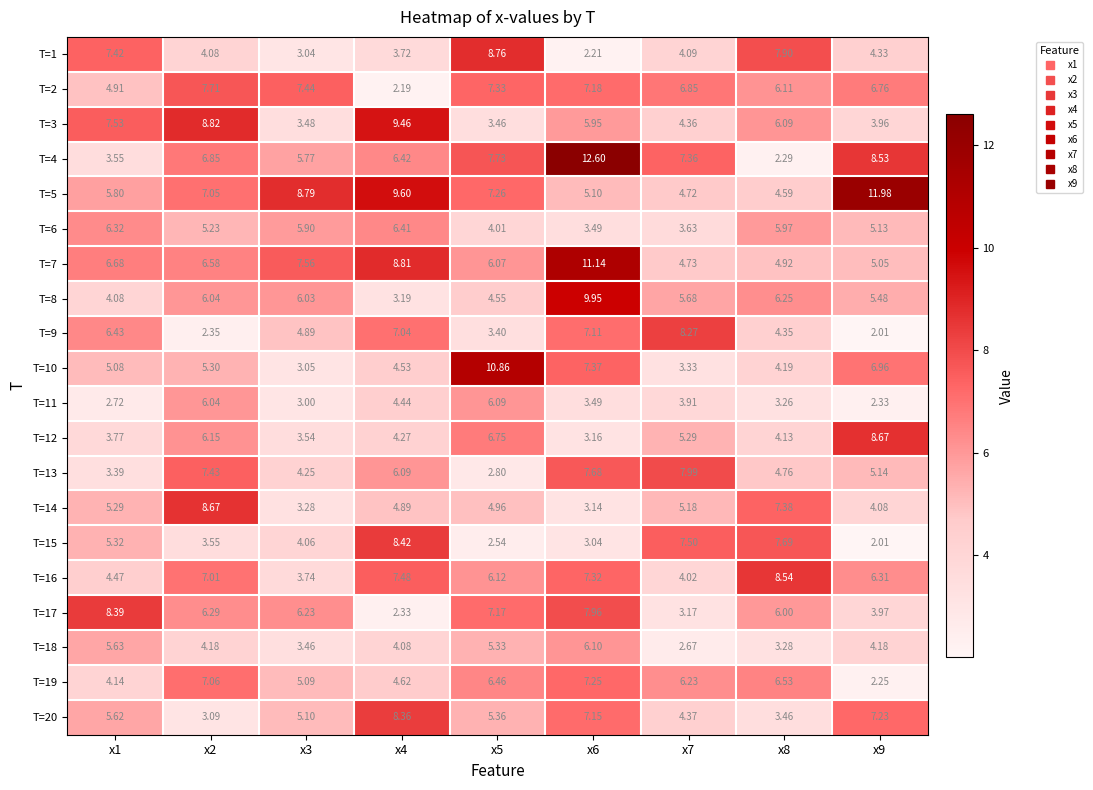

Is the value of T=3 at x7 greater than the value of T=7 at x4?

No